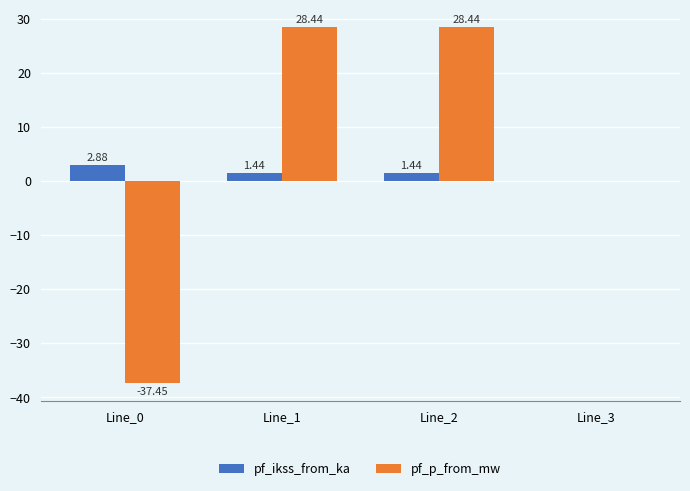

Which series changed the most between Line_0 and Line_1?

pf_p_from_mw